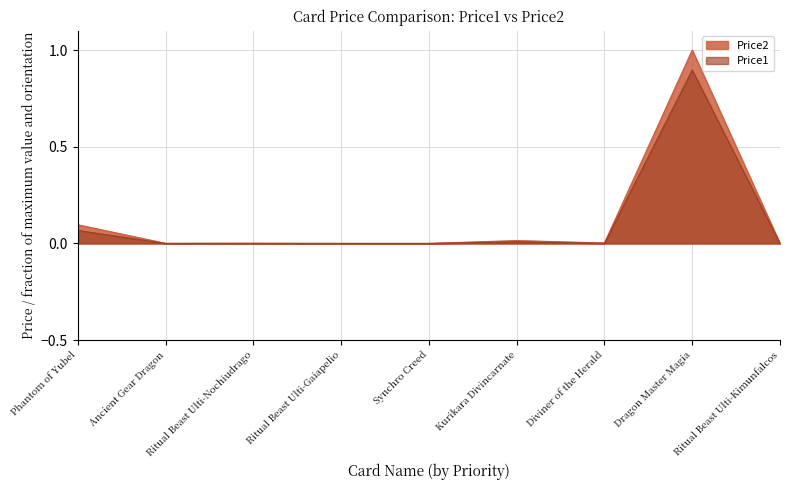

Which series has the largest total across all categories?

Price2